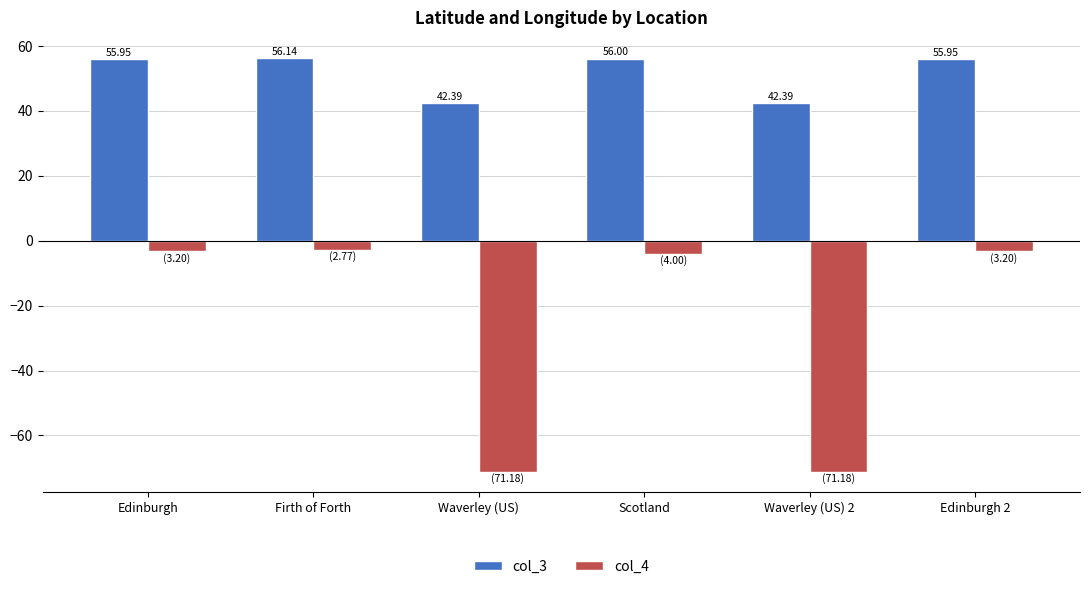

Which series has the widest spread of values?

col_4